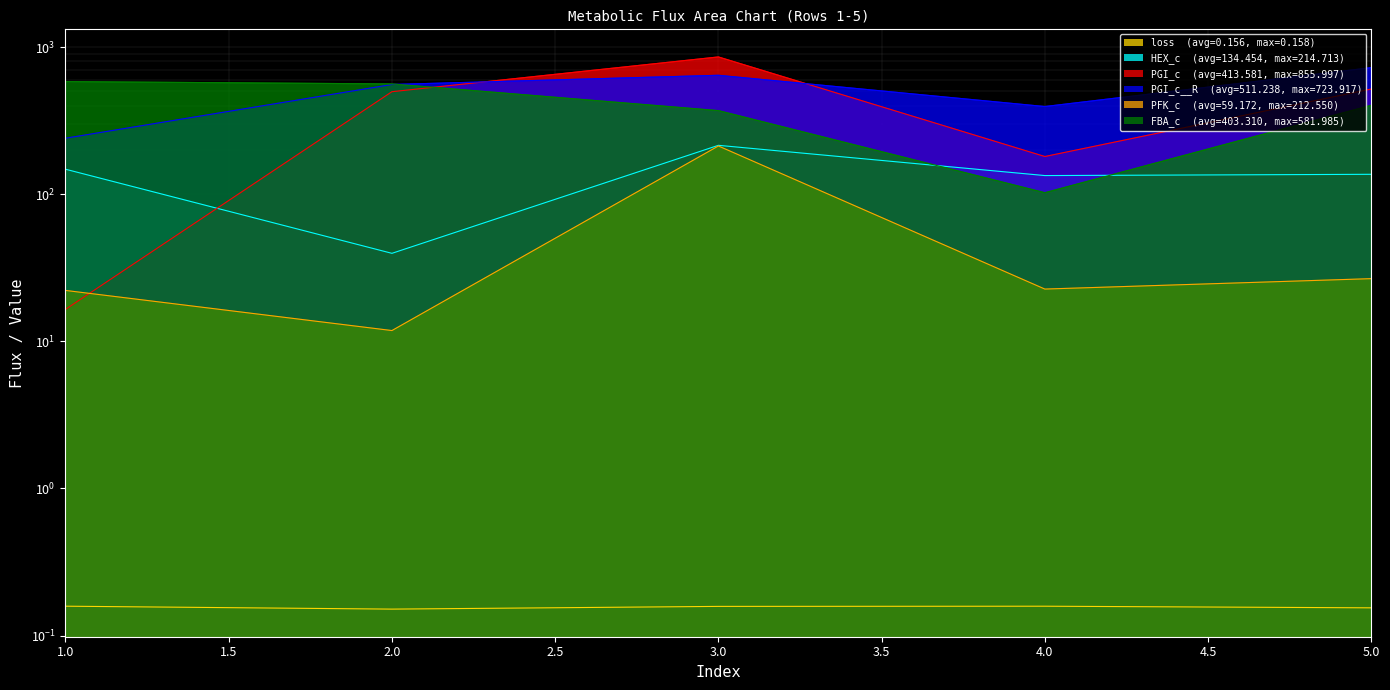

What are all the series names shown in the legend?

loss, HEX_c, PGI_c, PGI_c__R, PFK_c, FBA_c